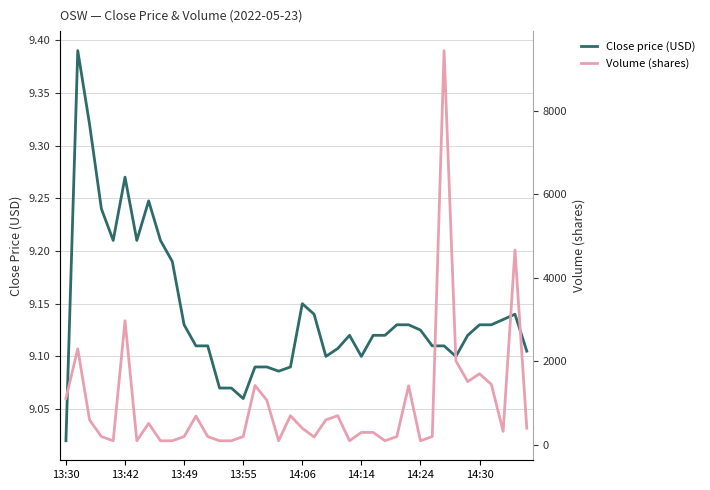

True or false: Volume (shares) and Close price (USD) intersect in this chart.

False